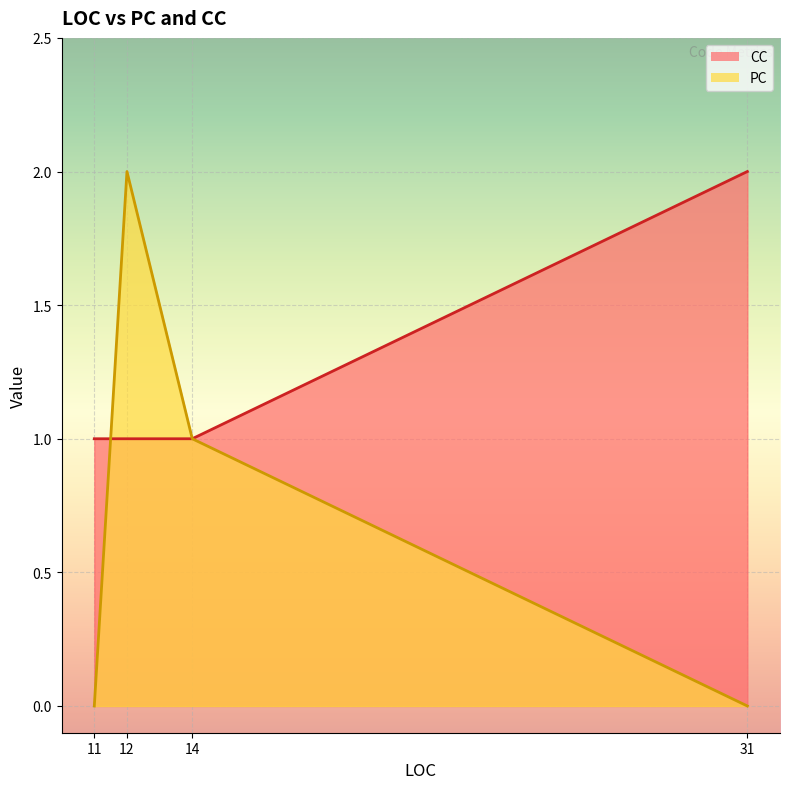

Is it true that PC equals 1 at 14?

True